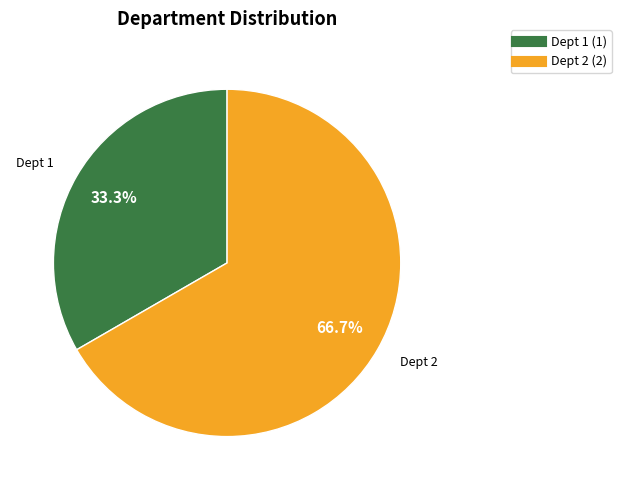

Is there any slice that represents more than half of the pie?

Yes